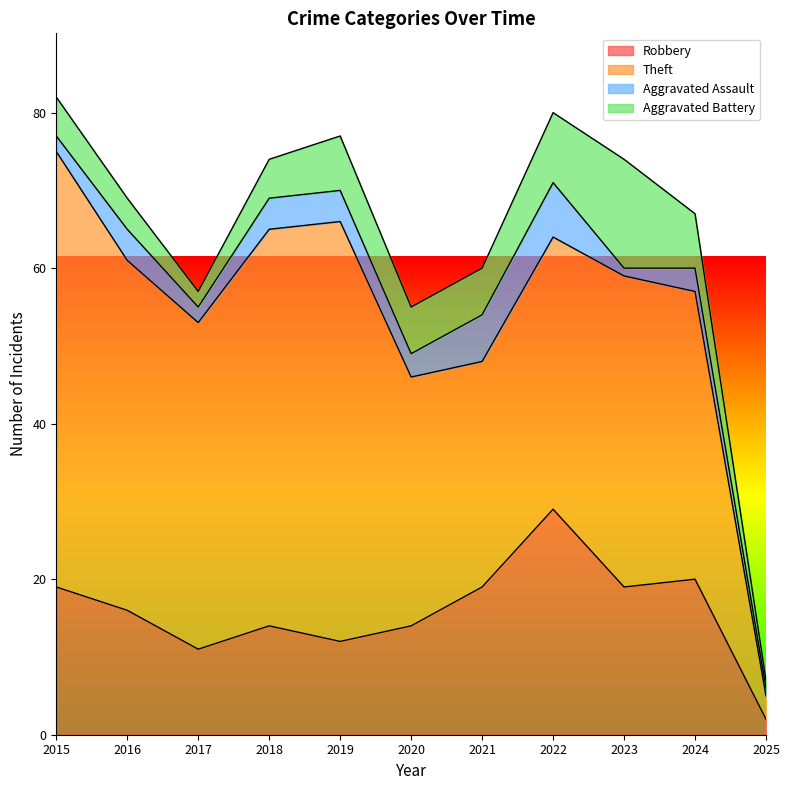

Rank the categories by Aggravated Assault value from highest to lowest.

2022, 2021, 2016, 2018, 2019, 2020, 2024, 2015, 2017, 2023, 2025